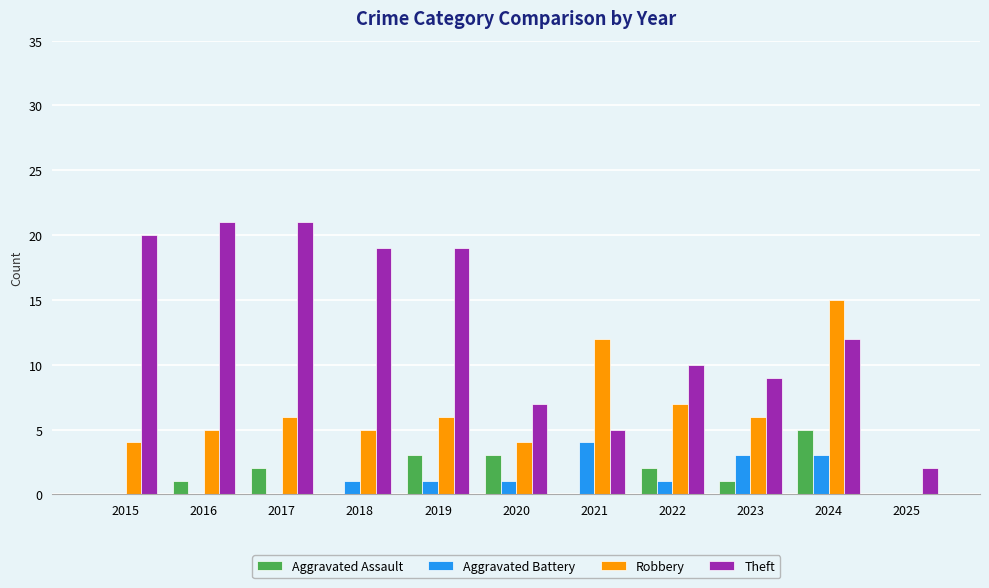

Between 2018 and 2024, which series saw the biggest shift?

Robbery